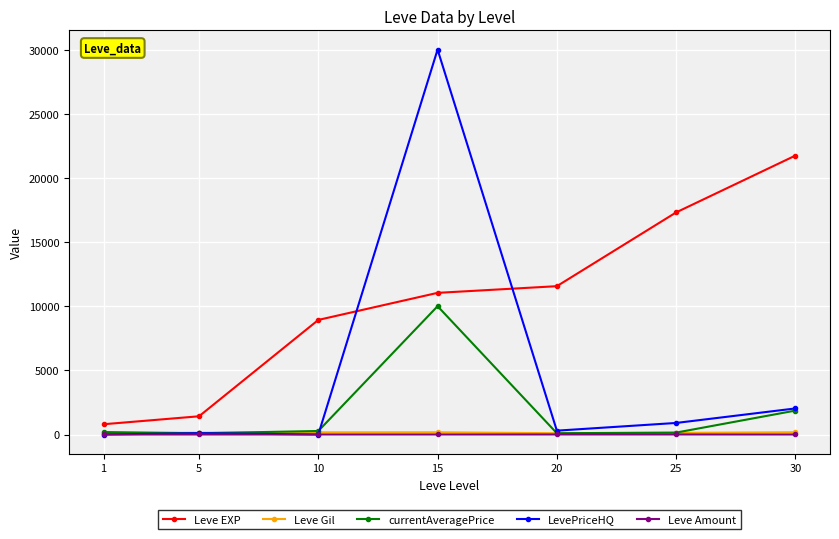

Between 10 and 15, which series saw the biggest shift?

LevePriceHQ